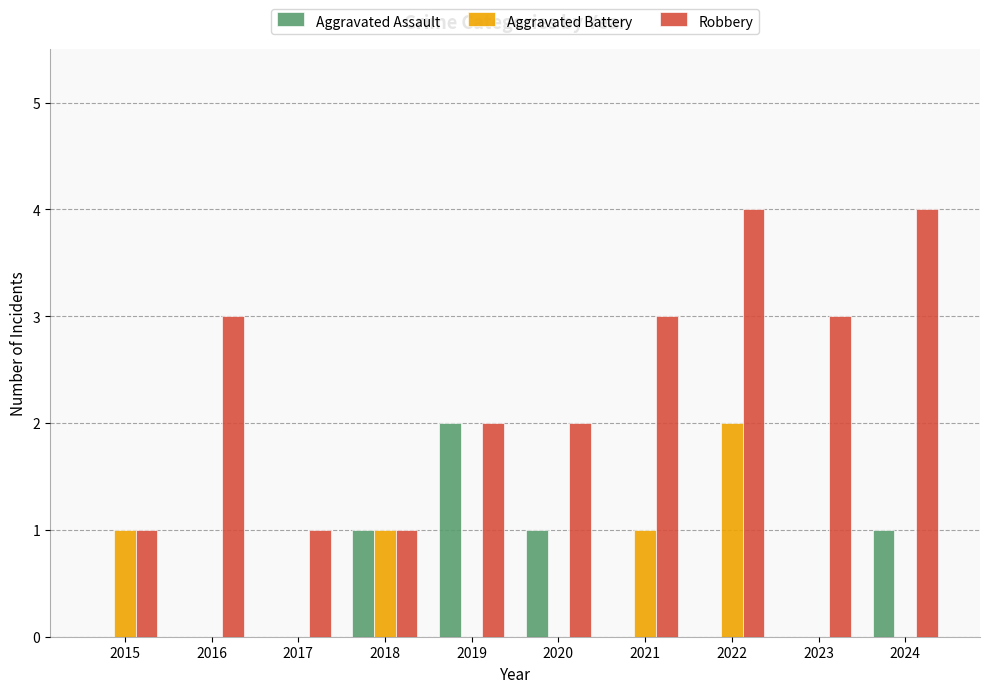

The value of Aggravated Battery at 2022 is 2. True or false?

True